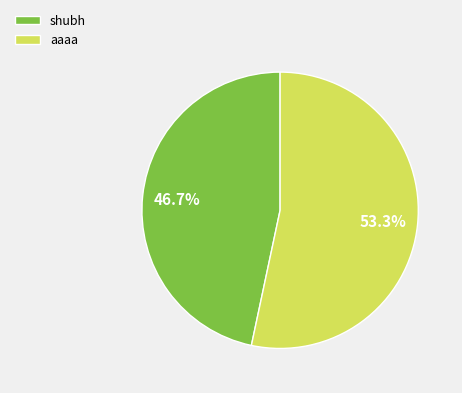

Is it true that shubh is 40% of the pie?

False